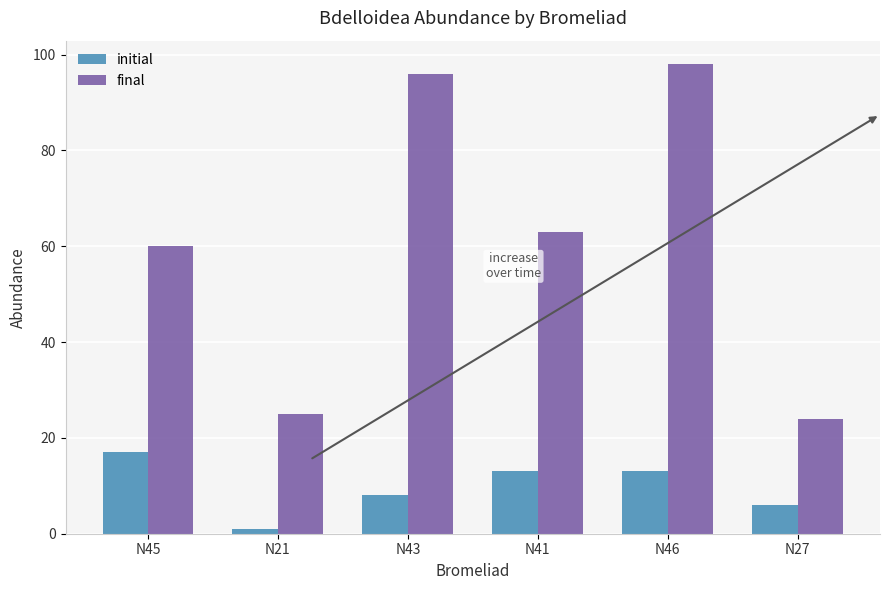

Count the number of categories in the chart.

6